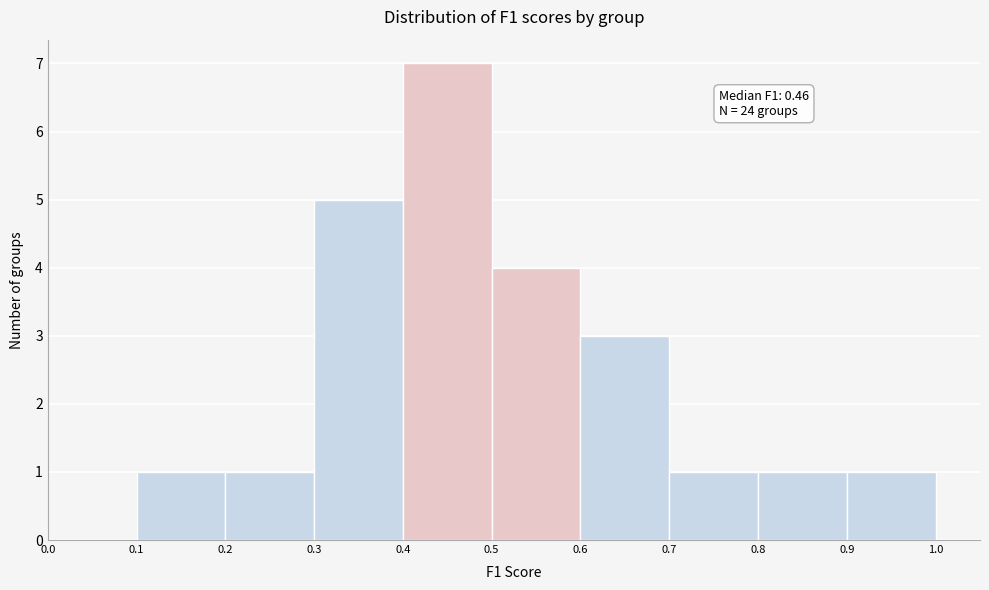

Which range on the x-axis has the tallest bar?

0.4 to 0.5